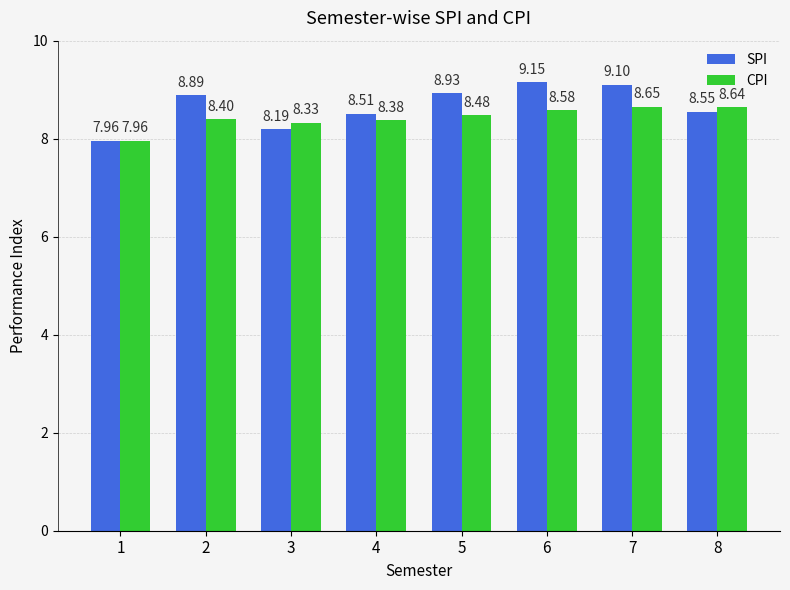

At which category is the sum across all series the highest?

7